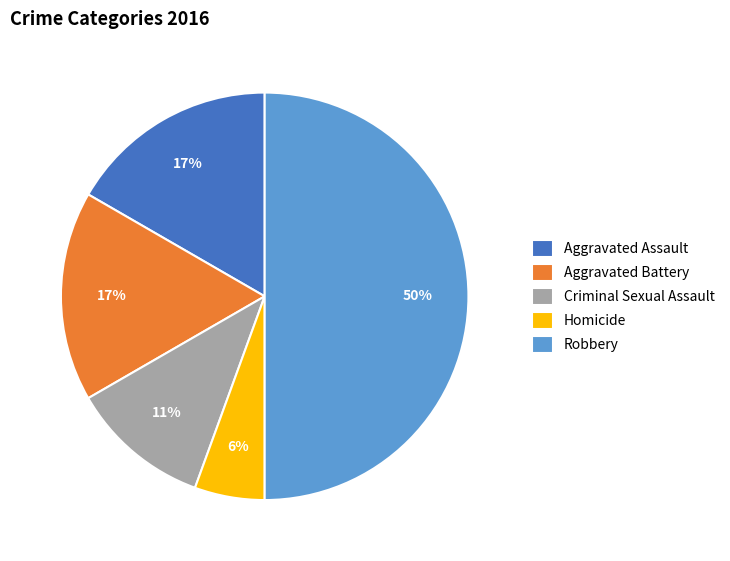

Do Aggravated Assault and Criminal Sexual Assault together represent more than half of the pie?

No